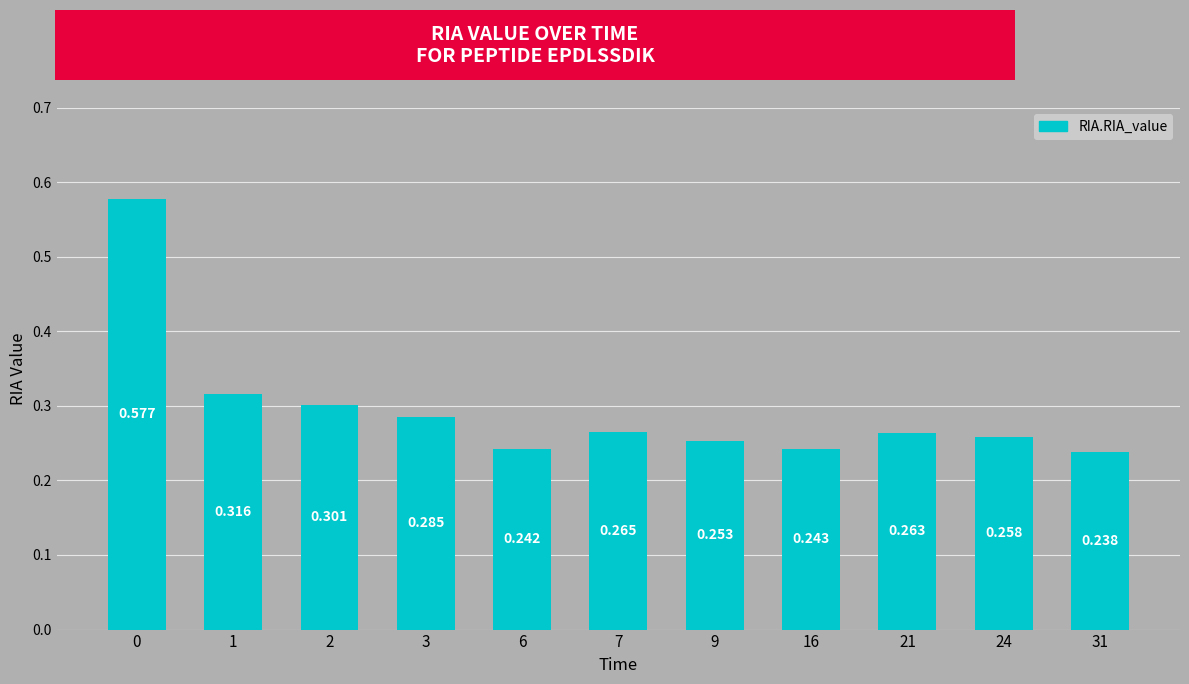

Are the bars grouped side by side (vs. stacked)?

No